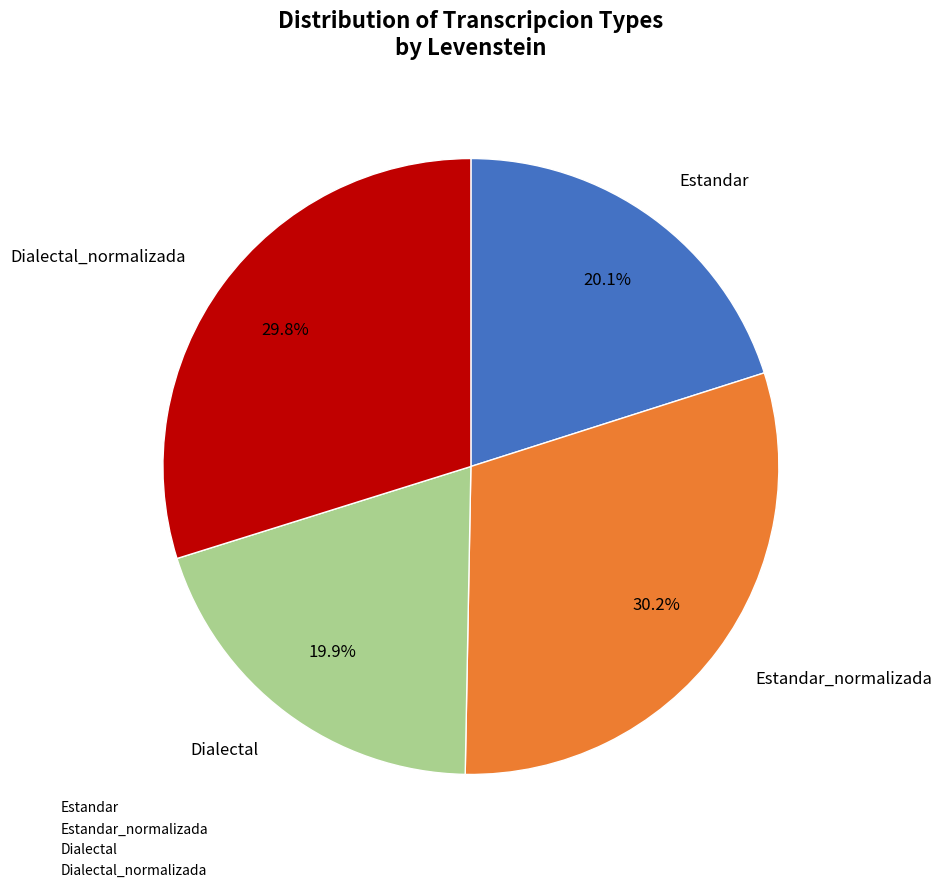

How many segments does this pie chart have?

4